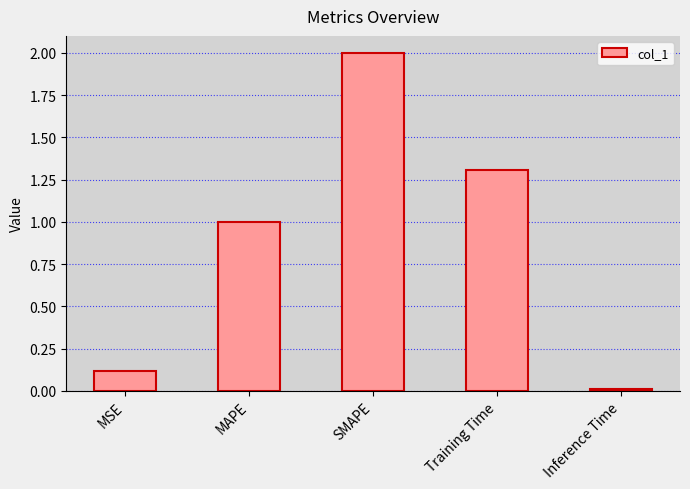

Which has a higher value, MAPE or SMAPE?

SMAPE